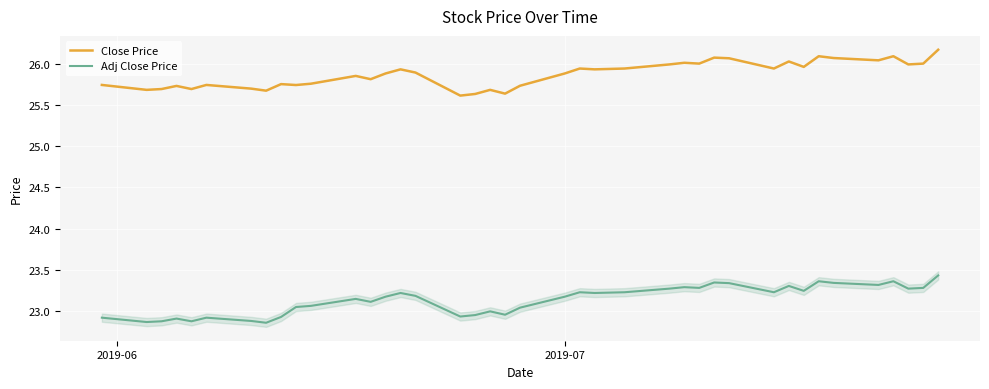

True or false: Close Price and Adj Close Price intersect in this chart.

False